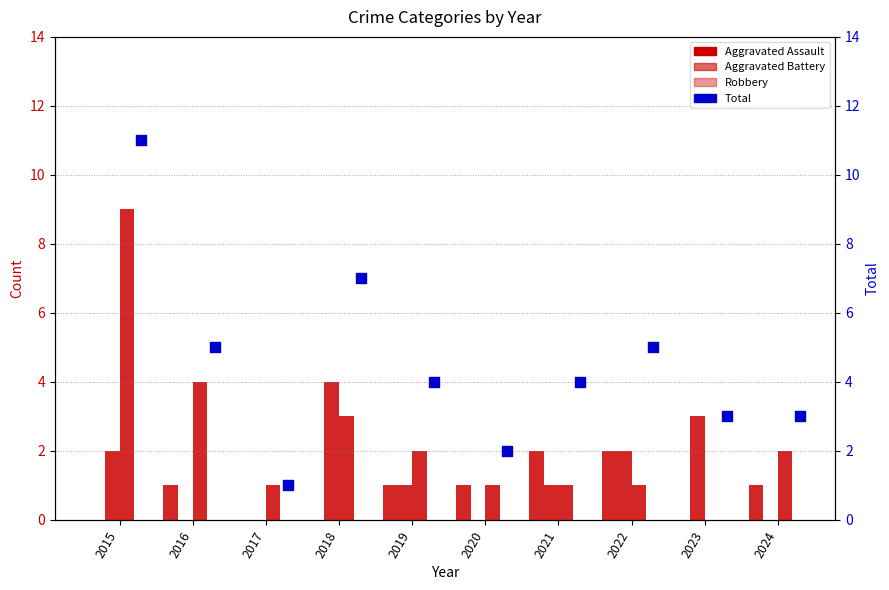

What are all the series names shown in the legend?

Aggravated Assault, Aggravated Battery, Robbery, Total